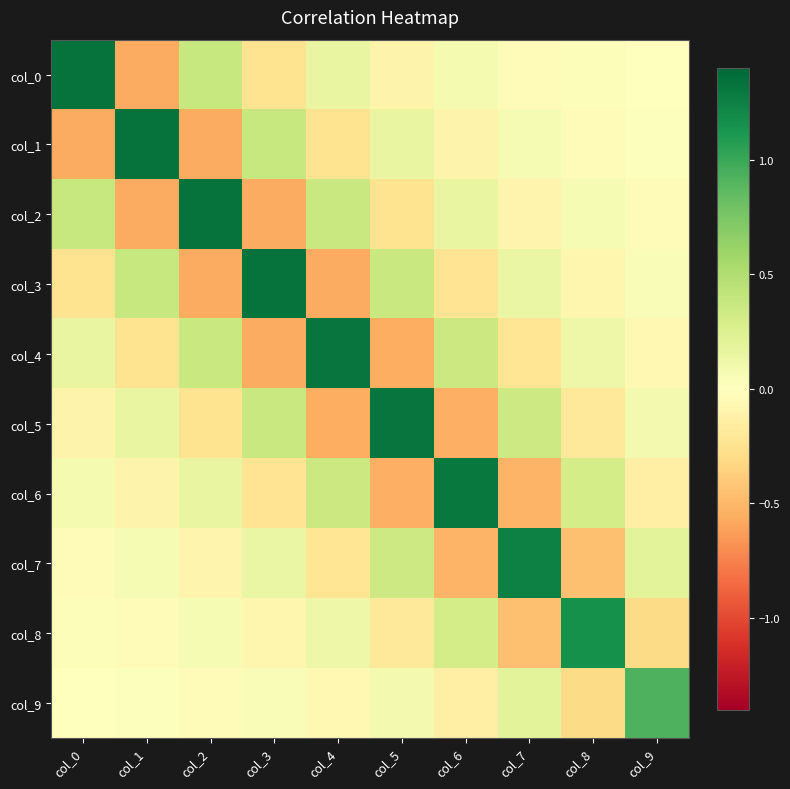

Rank the series at col_3 from highest to lowest value.

col_3, col_1, col_5, col_7, col_9, col_8, col_6, col_0, col_4, col_2